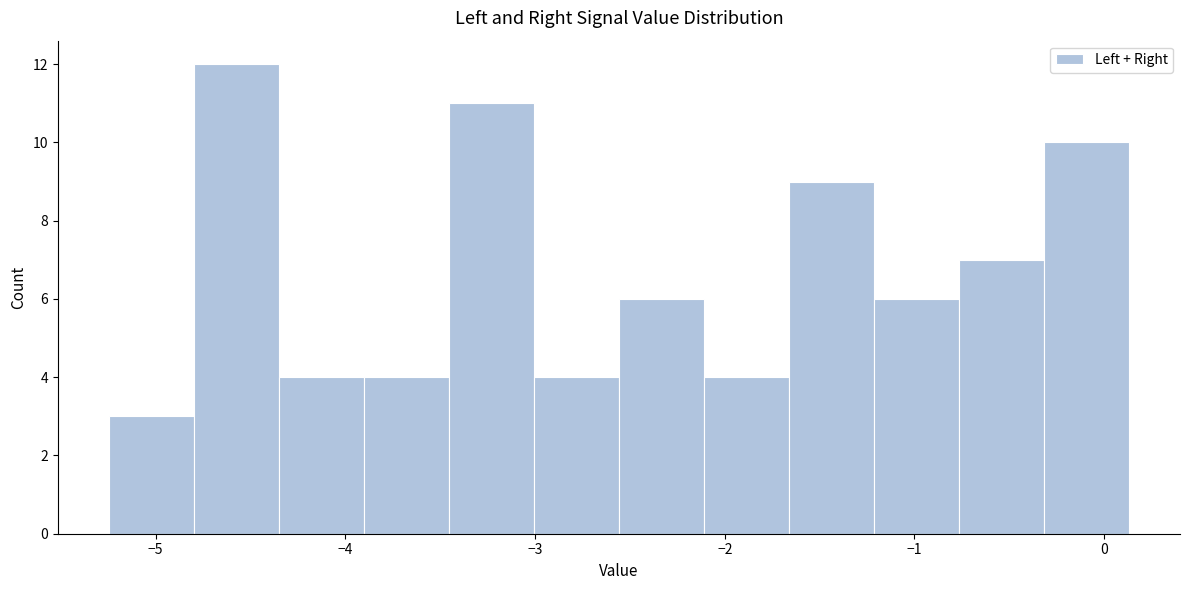

Reading left to right, transcribe this chart: for each bar, give the range it covers on the x-axis and its height. Neither the bar edges nor the heights are printed on the chart, so give them approximately, as read against the axes.

-5.2 to -4.8: 3
-4.8 to -4.4: 12
-4.4 to -3.9: 4
-3.9 to -3.5: 4
-3.5 to -3.0: 11
-3.0 to -2.6: 4
-2.6 to -2.1: 6
-2.1 to -1.7: 4
-1.7 to -1.2: 9
-1.2 to -0.8: 6
-0.8 to -0.3: 7
-0.3 to 0.1: 10